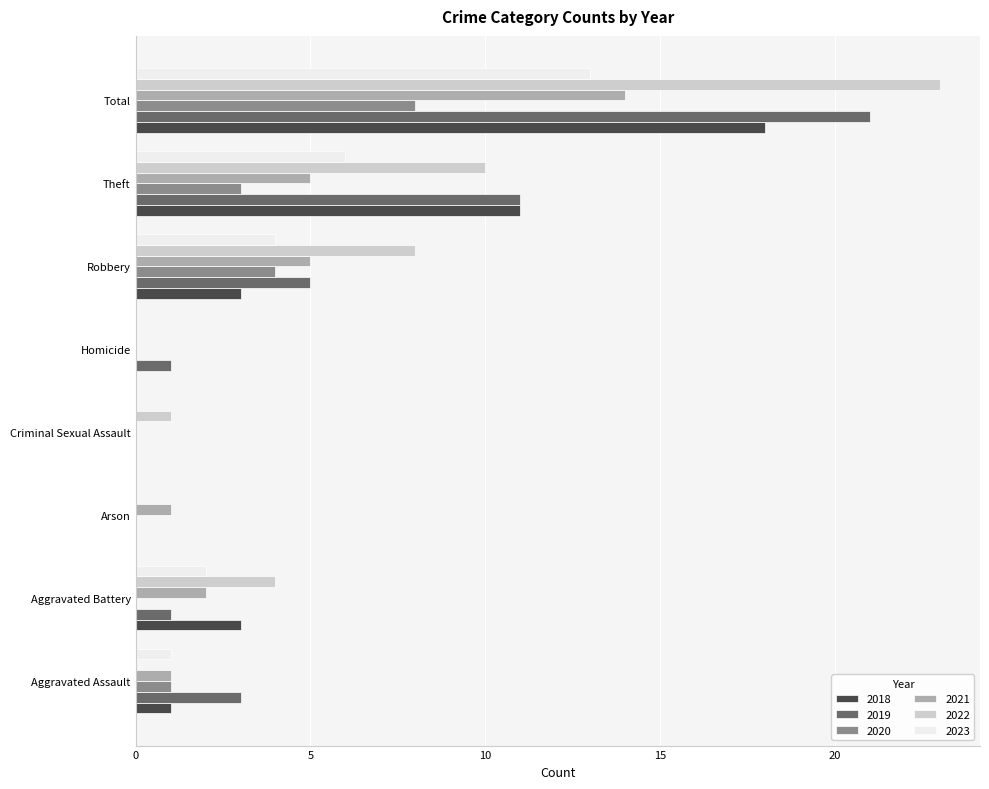

Is it true that 2018 equals 18 at Total?

True